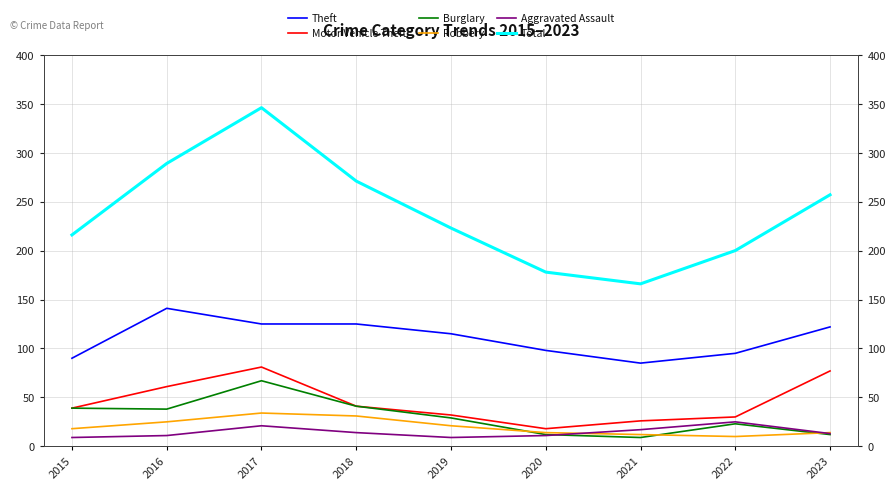

Count the number of categories in the chart.

9